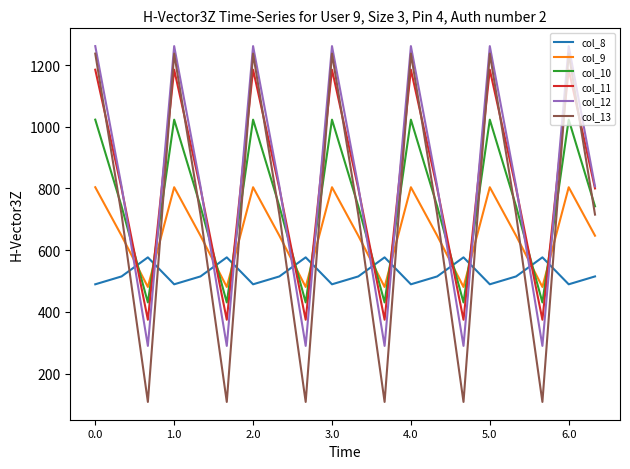

How many categories are shown in the chart?

20